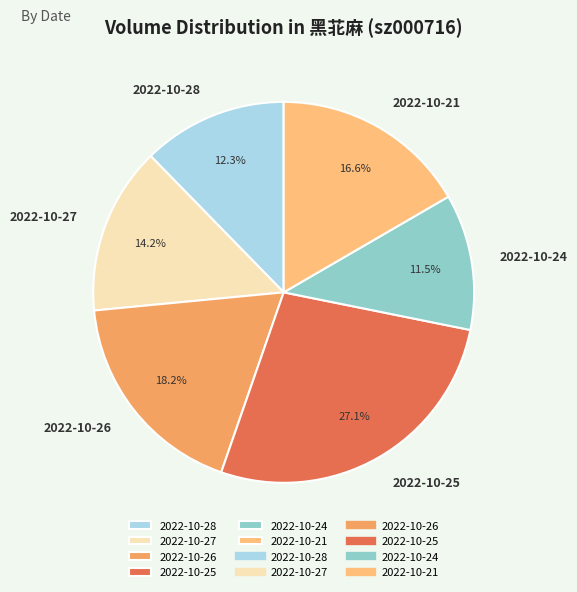

To the nearest percent, what percentage of the pie is 2022-10-25?

27%